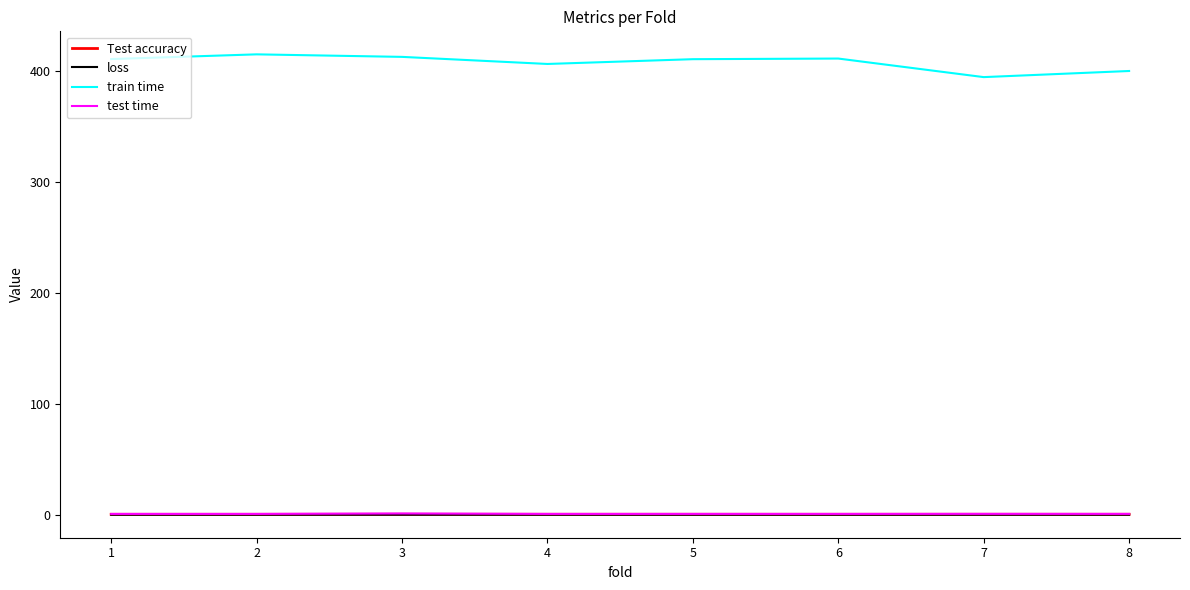

True or false: loss and train time cross at least once.

False